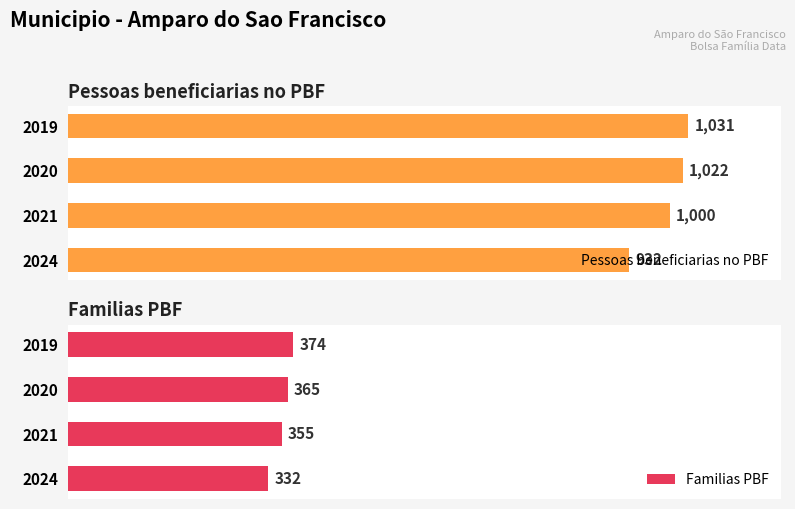

Are the bars grouped side by side (vs. stacked)?

Yes